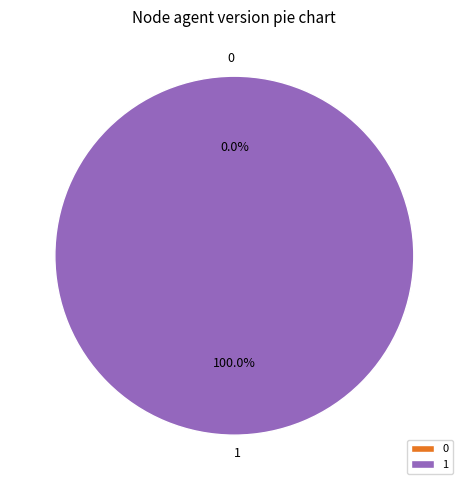

Which slice is the largest?

1